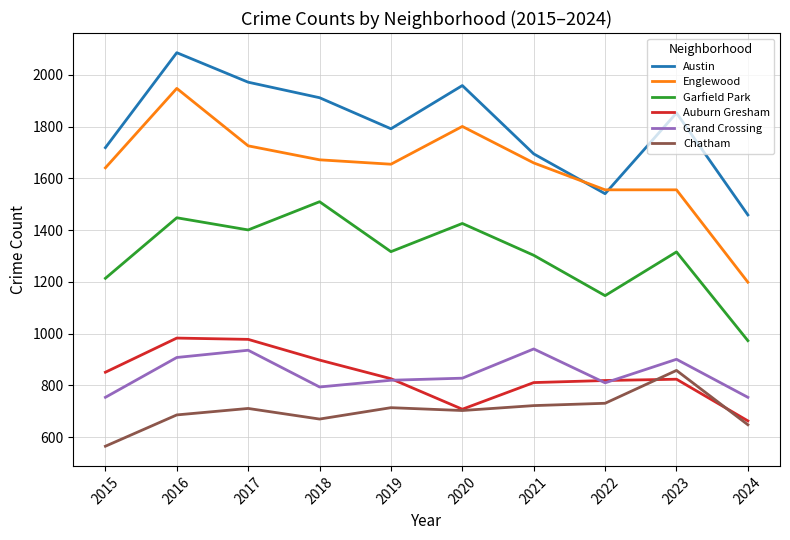

What is the highest value of the Grand Crossing series?

941